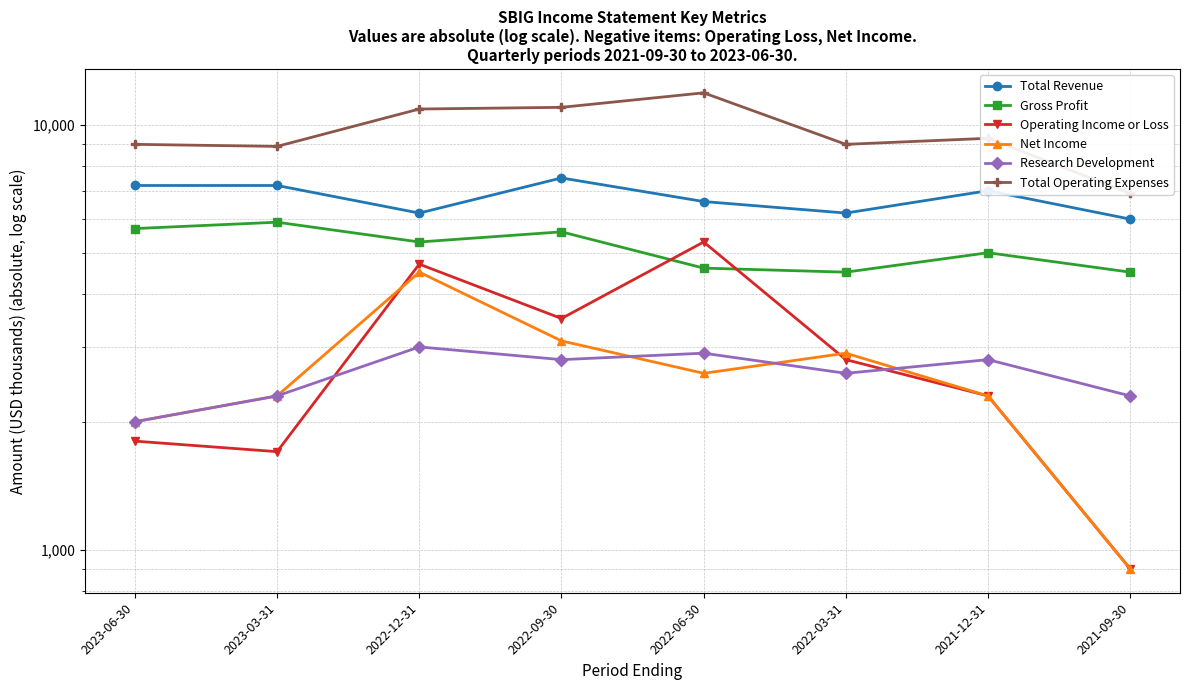

Reading left to right, extract all data points from this chart.

Total Revenue: 7200	7200	6200	7500	6600	6200	7000	6000
Gross Profit: 5700	5900	5300	5600	4600	4500	5000	4500
Operating Income or Loss: 1800	1700	4700	3500	5300	2800	2300	900
Net Income: 2000	2300	4500	3100	2600	2900	2300	900
Research Development: 2000	2300	3000	2800	2900	2600	2800	2300
Total Operating Expenses: 9000	8900	10900	11000	11900	9000	9300	6900